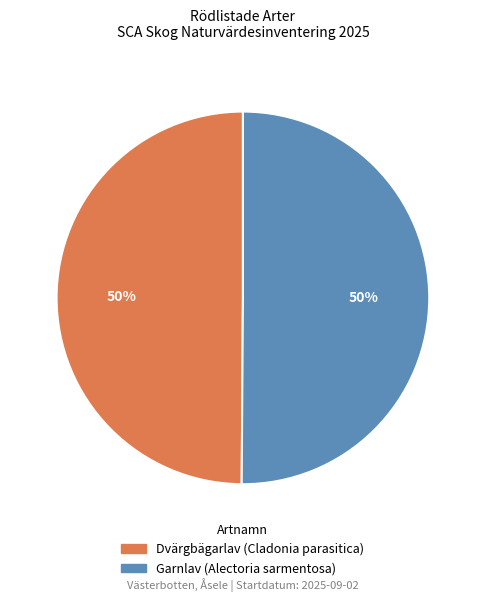

The Garnlav (Alectoria sarmentosa) slice represents 37% of the pie. True or false?

False